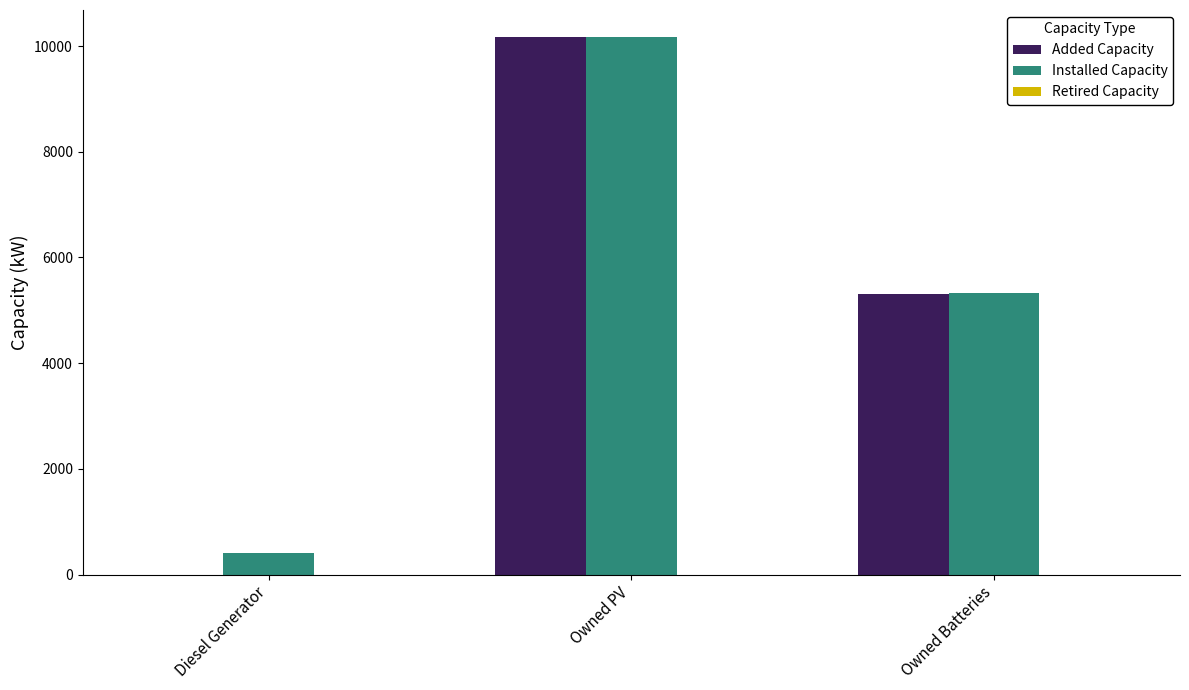

What is the approximate value of Installed Capacity at Owned Batteries?

5323